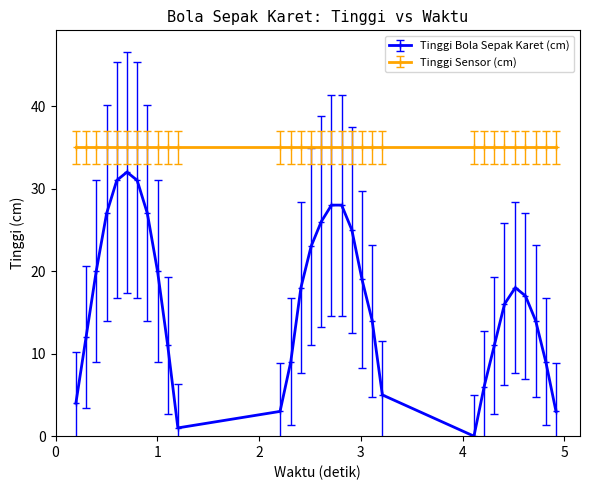

What is the maximum value for Tinggi Sensor (cm)?

35